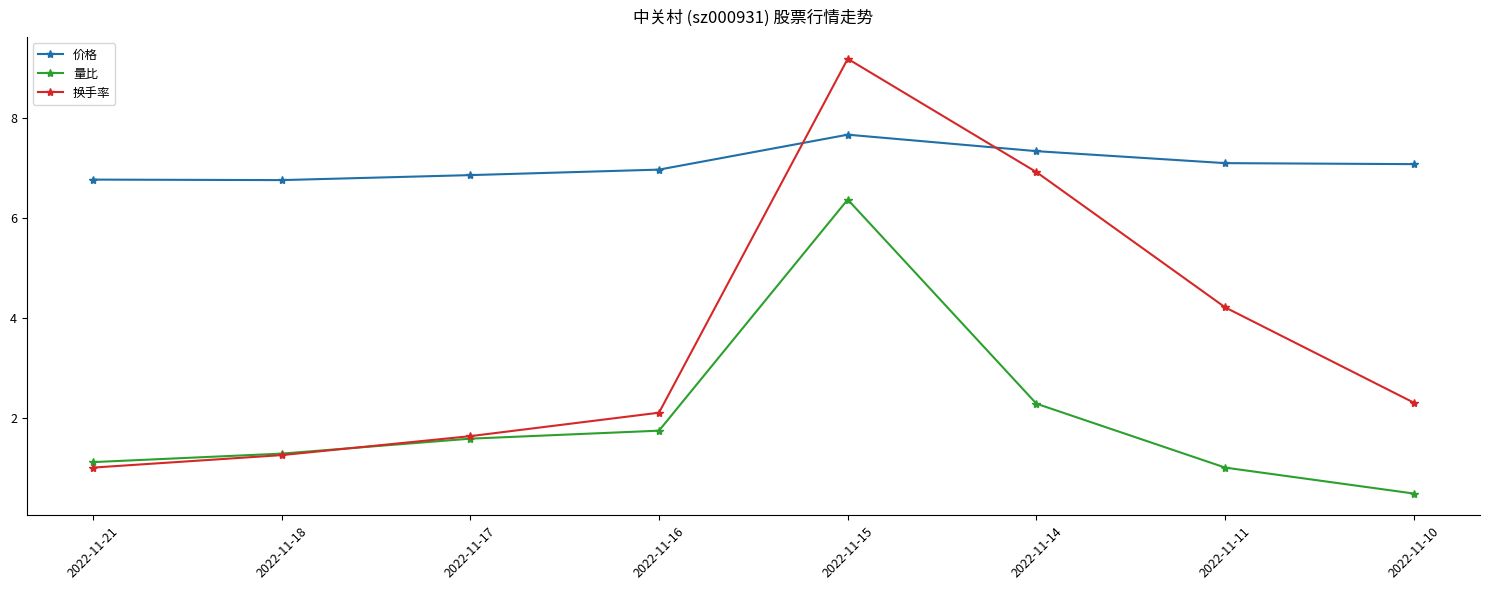

Rank the series by their average value, from lowest to highest.

量比, 换手率, 价格